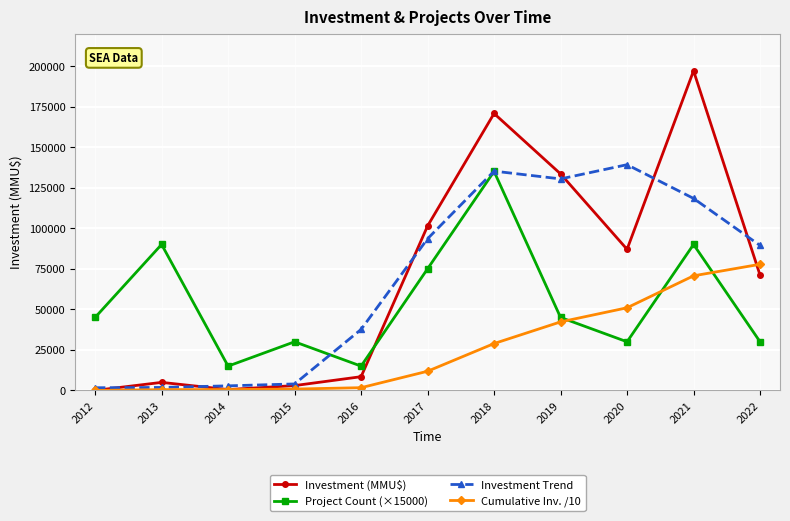

Read the Cumulative Inv. /10 value at 2015.

855.0